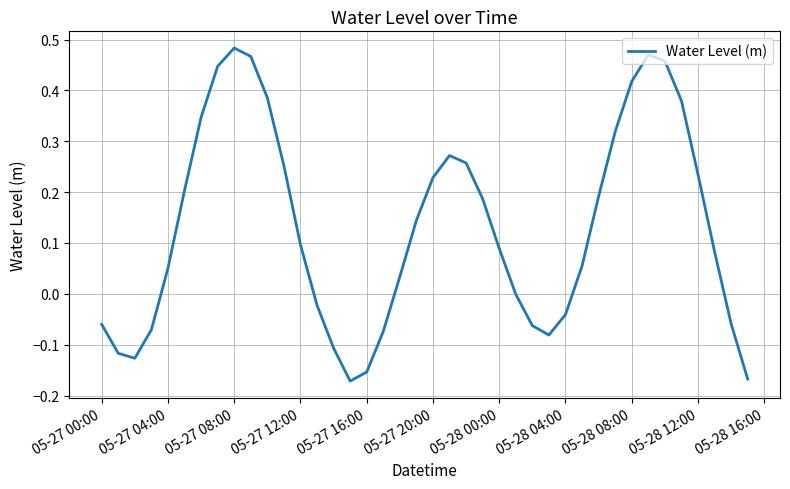

What is the difference between the maximum and minimum values?

0.7